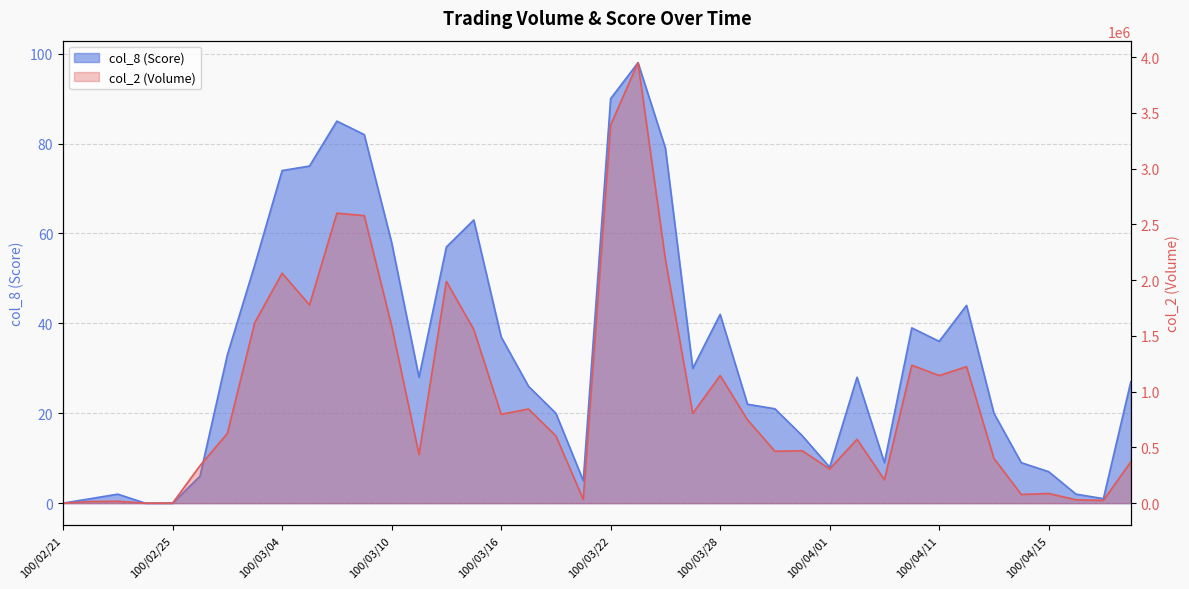

Is it true that col_8 (Score) equals 1 at 100/02/22?

True